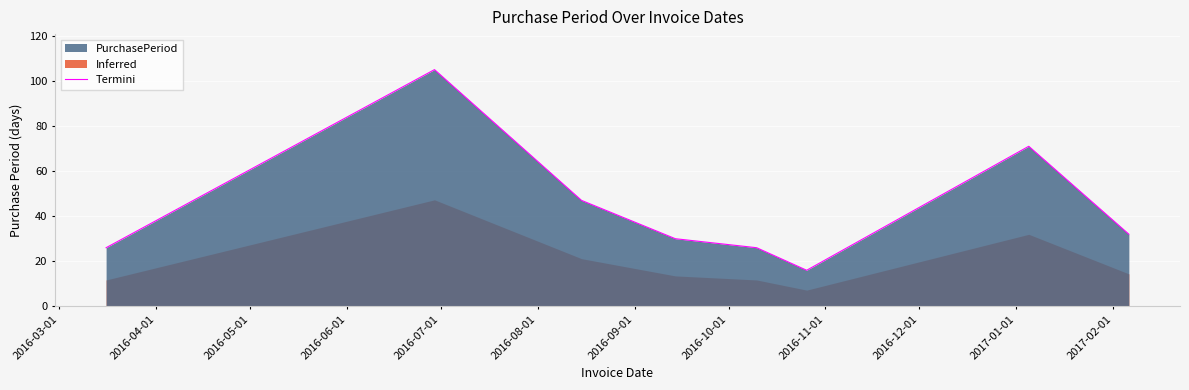

What is the highest value of the Termini series?

105